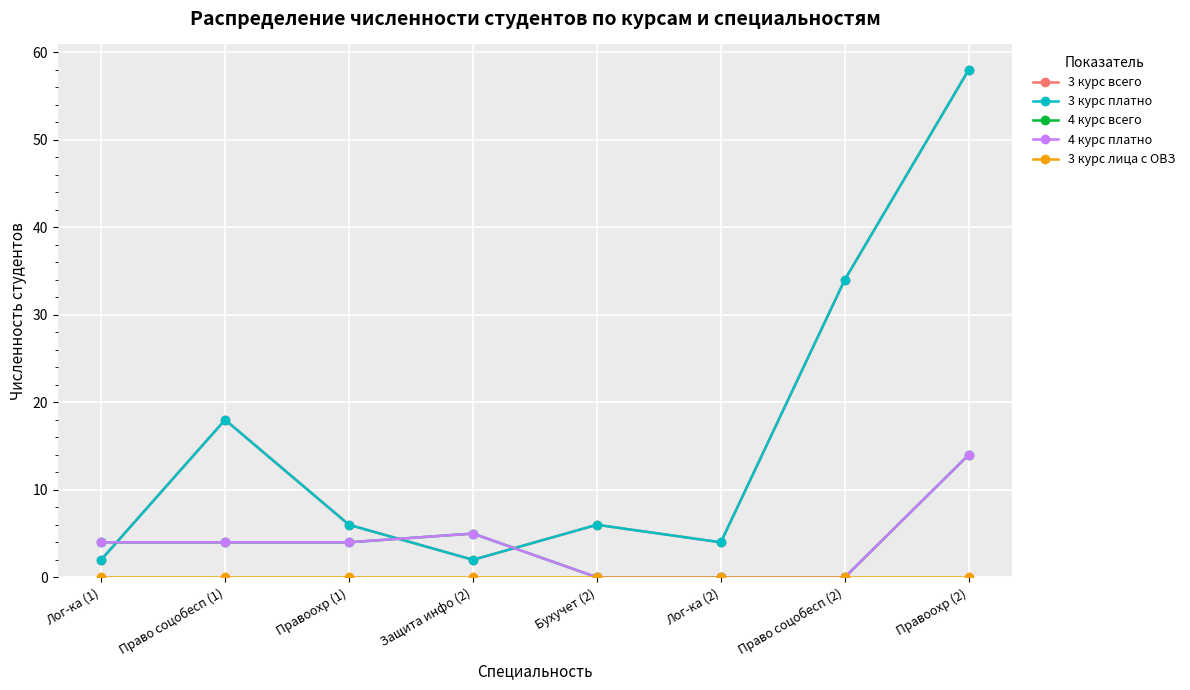

What is the difference between the highest and lowest values at Правоохр (2)?

58